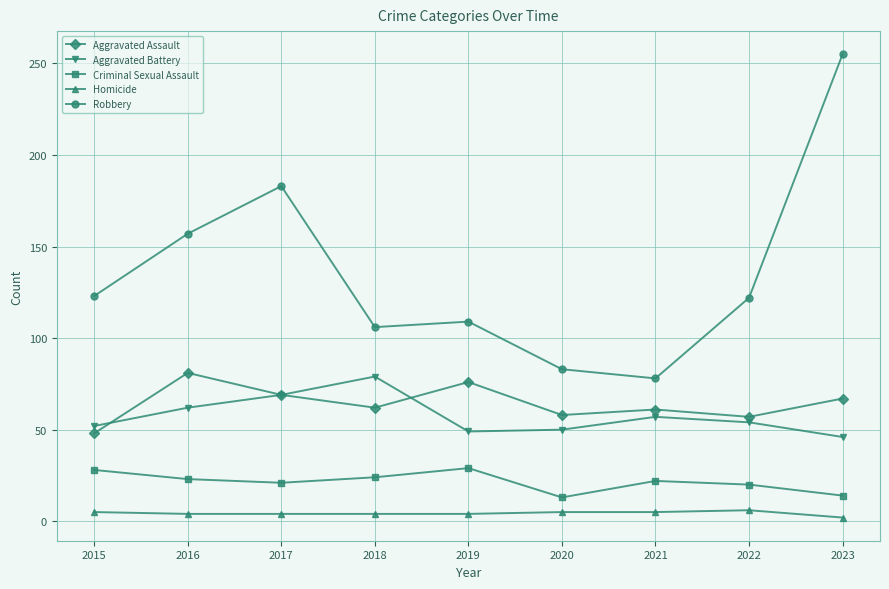

What is the value of the Homicide point at the 2nd from the left?

4